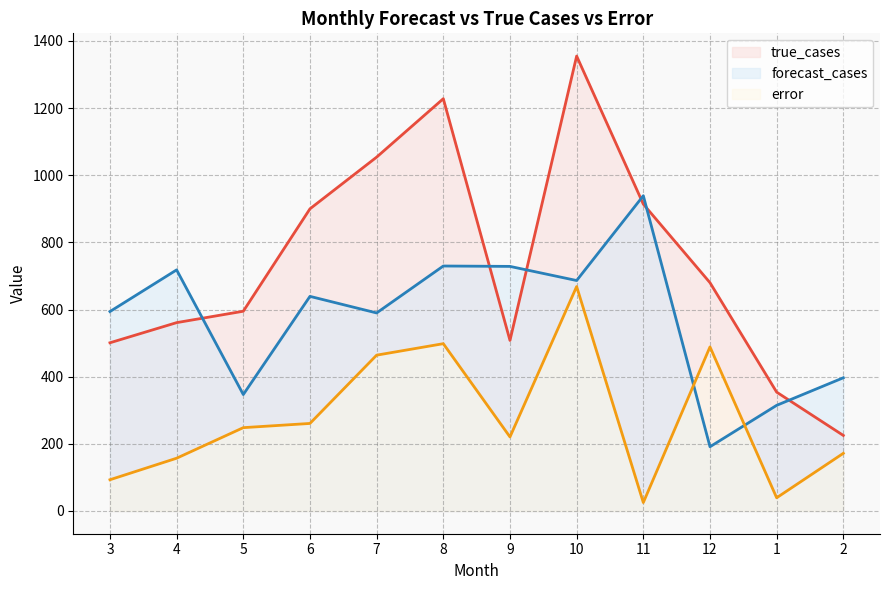

Reading left to right, transcribe all the data shown in this chart.

error: 3=93.0	4=157.1	5=248.2	6=260.7	7=464.1	8=498.3	9=220.5	10=668.5	11=25.0	12=488.7	1=39.3	2=171.8
forecast_cases: 3=594.0	4=718.1	5=346.8	6=639.3	7=589.9	8=729.7	9=728.5	10=686.5	11=939.0	12=191.3	1=314.7	2=396.8
true_cases: 3=501.0	4=561.0	5=595.0	6=900.0	7=1054.0	8=1228.0	9=508.0	10=1355.0	11=914.0	12=680.0	1=354.0	2=225.0